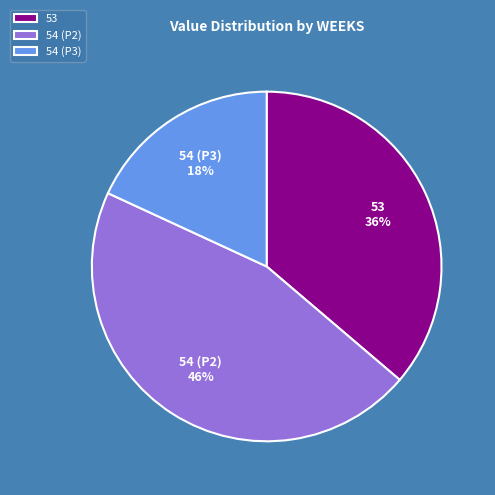

To the nearest percent, what portion does 53 represent?

36%